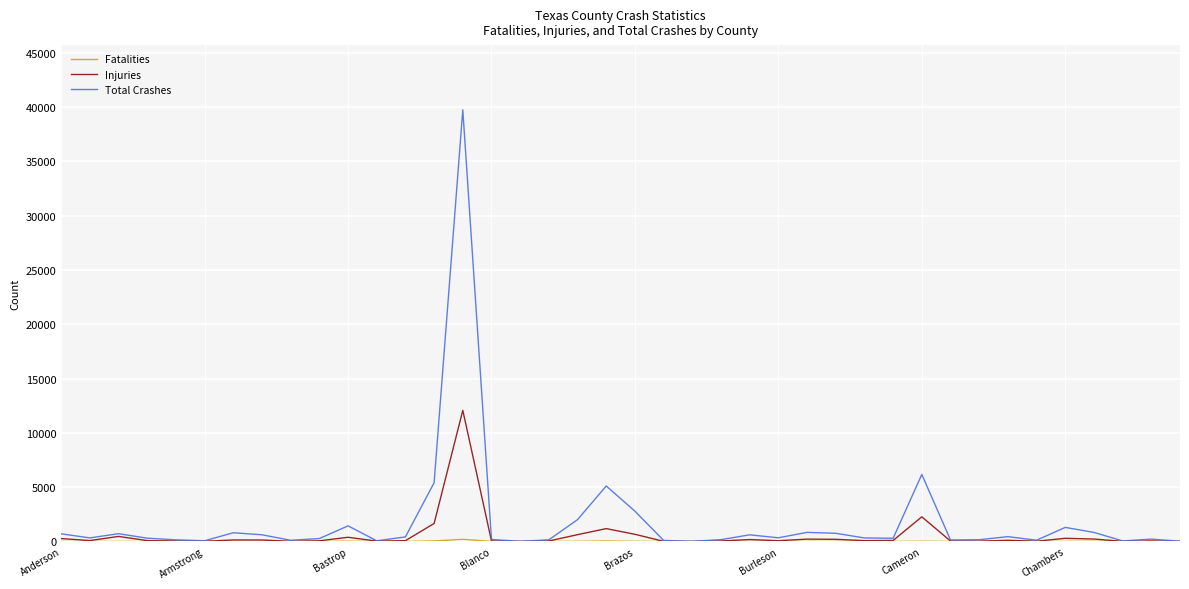

Which series has the largest range (max minus min)?

Total Crashes